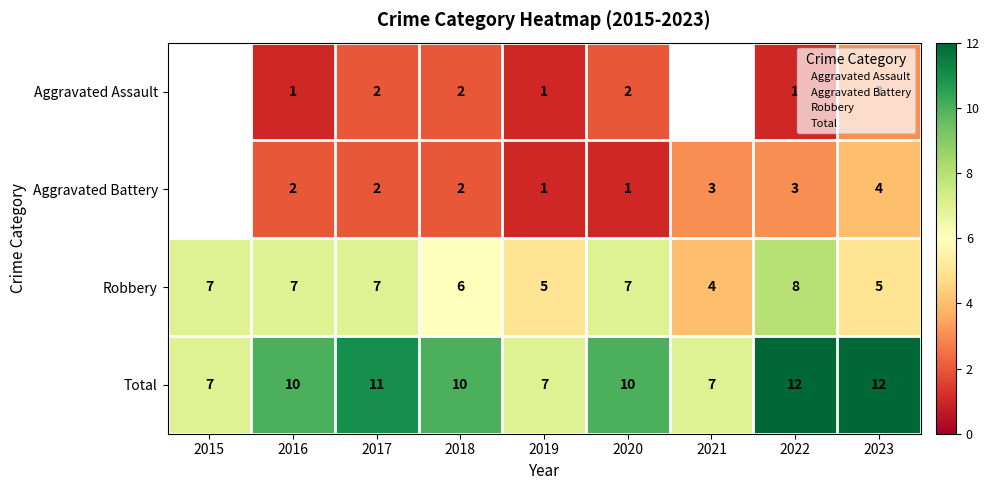

Rank the series at 2023 from lowest to highest value.

Aggravated Assault, Aggravated Battery, Robbery, Total